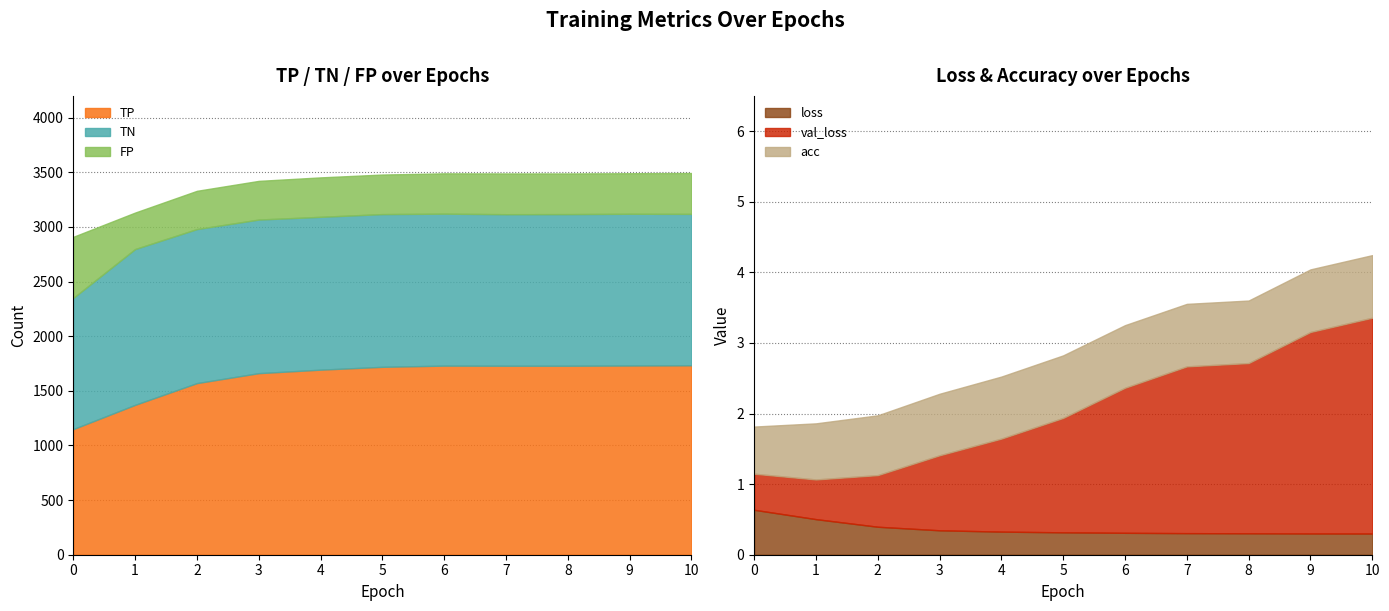

Between 6 and 7, which series saw the biggest shift?

TN